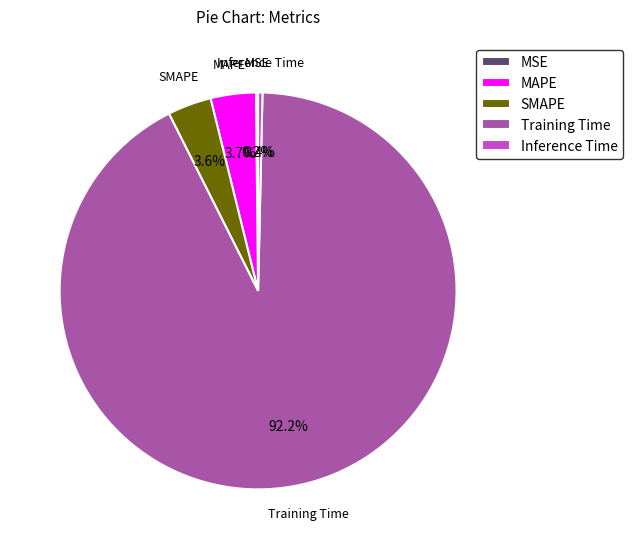

Between MAPE and Inference Time, which is larger?

MAPE